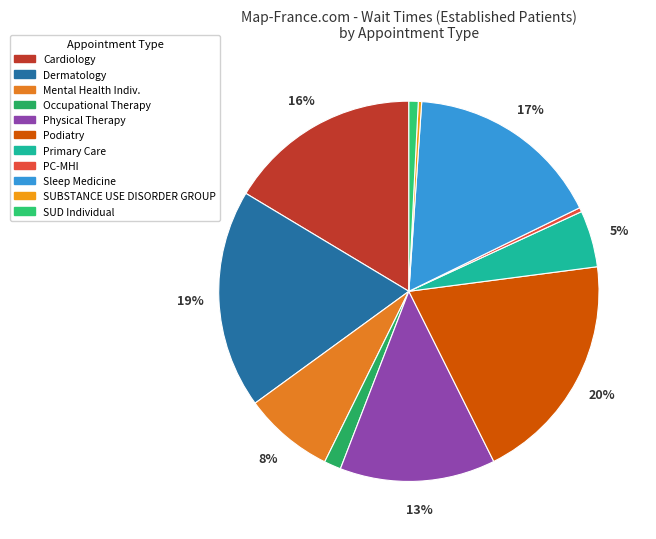

To the nearest percent, what is the average slice percentage?

9%